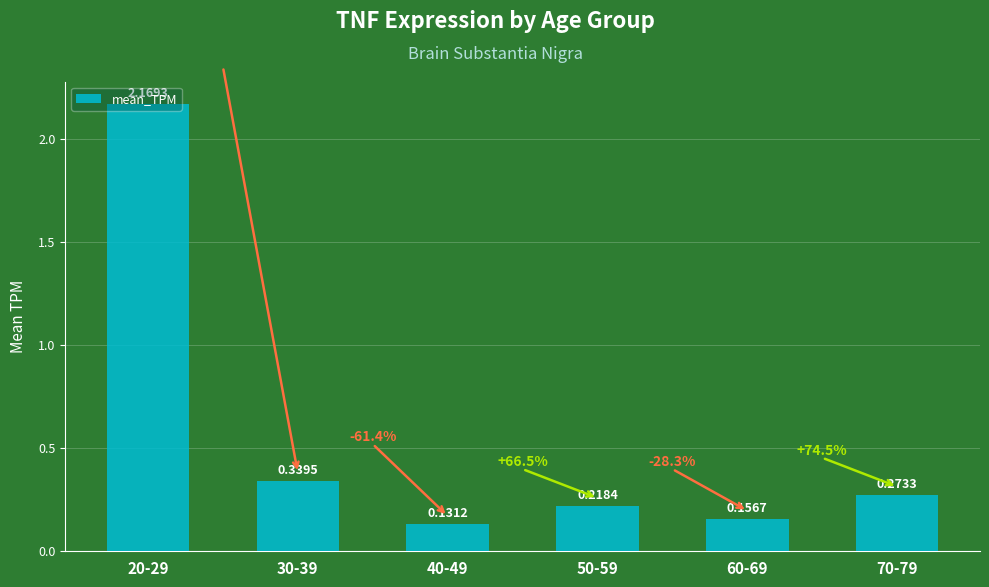

List the labels in order of value, smallest first.

40-49, 60-69, 50-59, 70-79, 30-39, 20-29